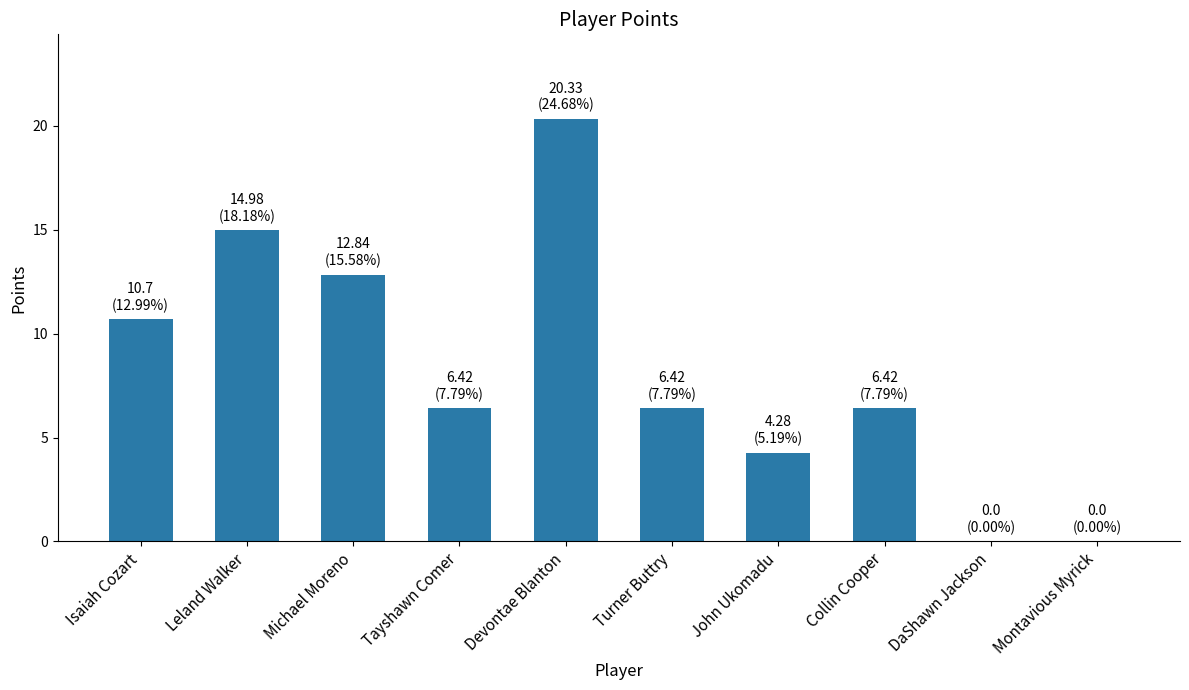

What is the change in value from Leland Walker to Turner Buttry?

-8.6